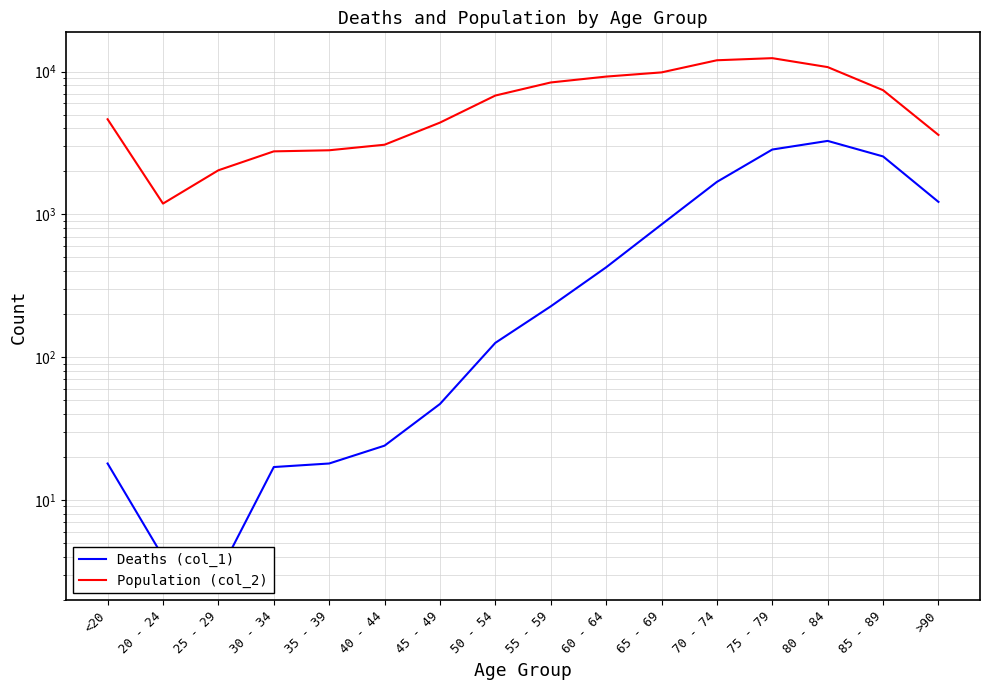

What is the difference between the highest and lowest values at 20 - 24?

1187